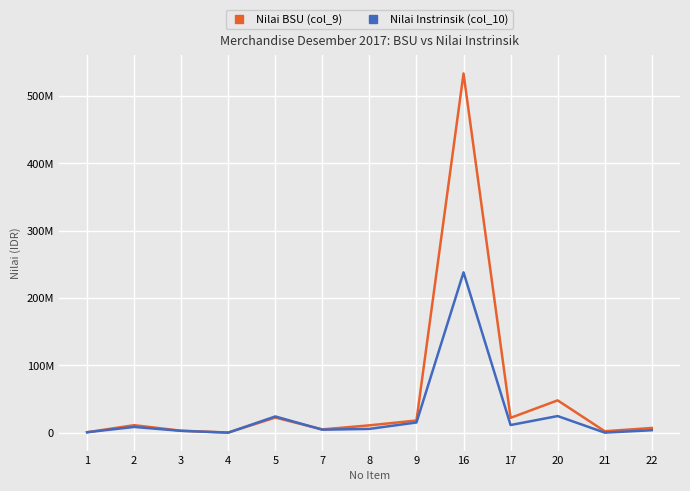

Between 8 and 20, which series saw the biggest shift?

Nilai BSU (col_9)